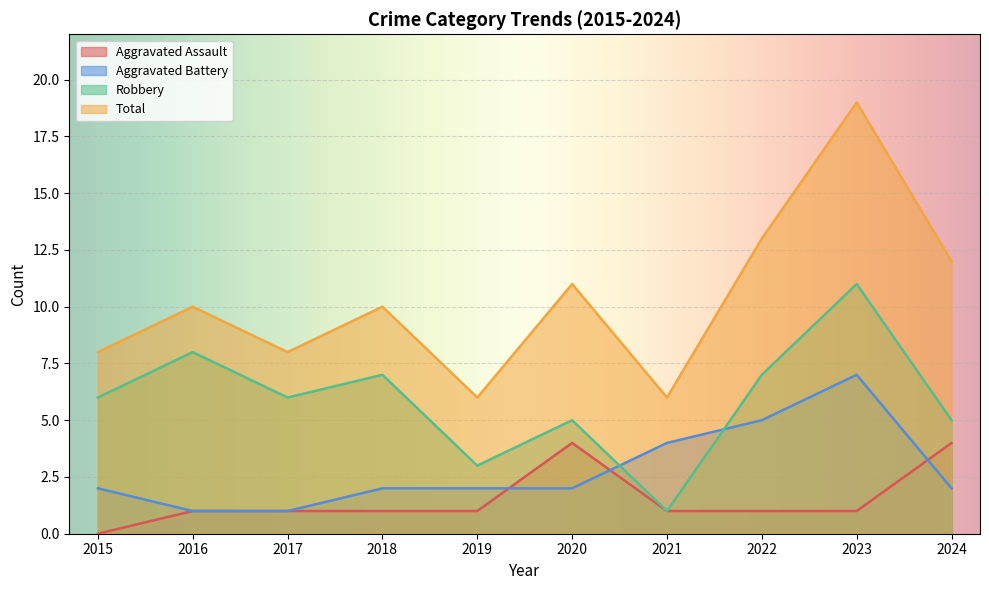

Rank the series by their maximum value, from lowest to highest.

Aggravated Assault, Aggravated Battery, Robbery, Total